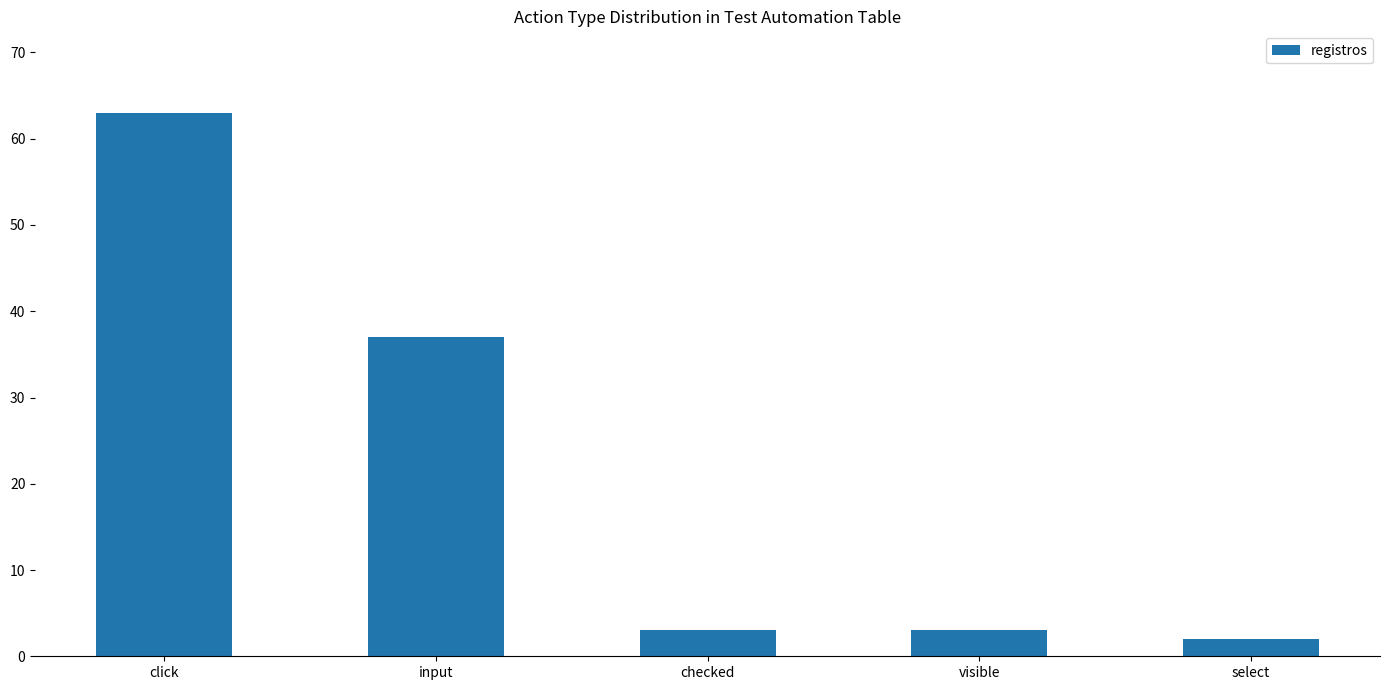

What is the label of the 1st bar from the left?

click